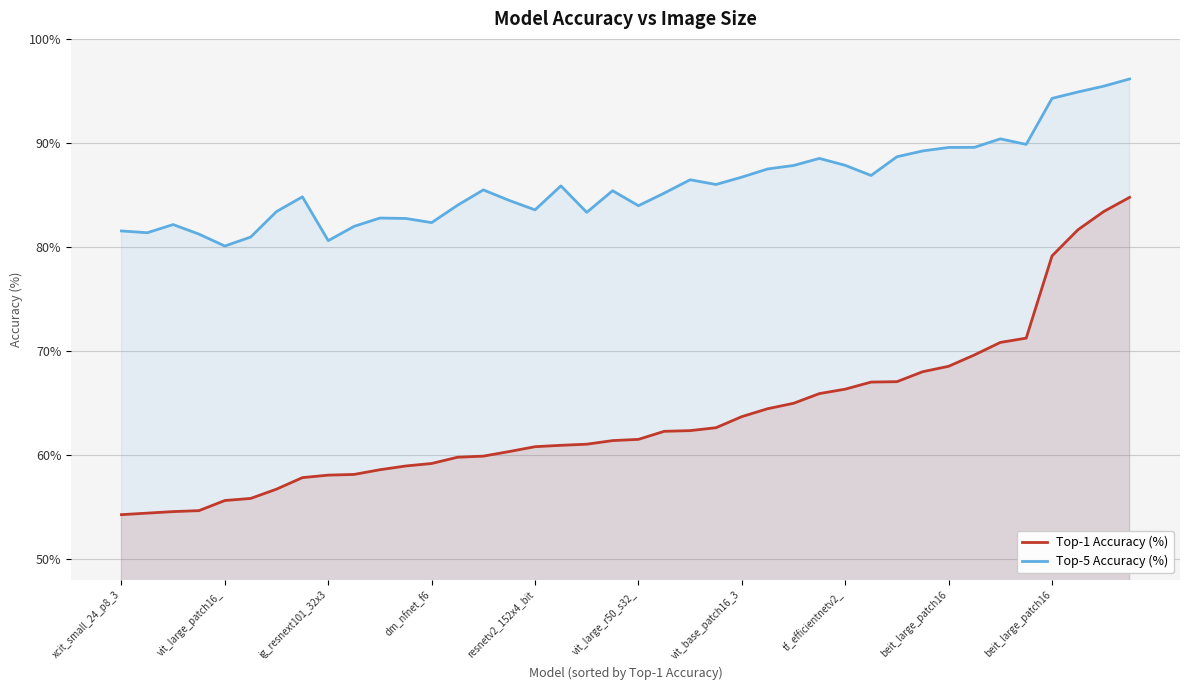

Does the chart display data point markers on the line(s)?

No